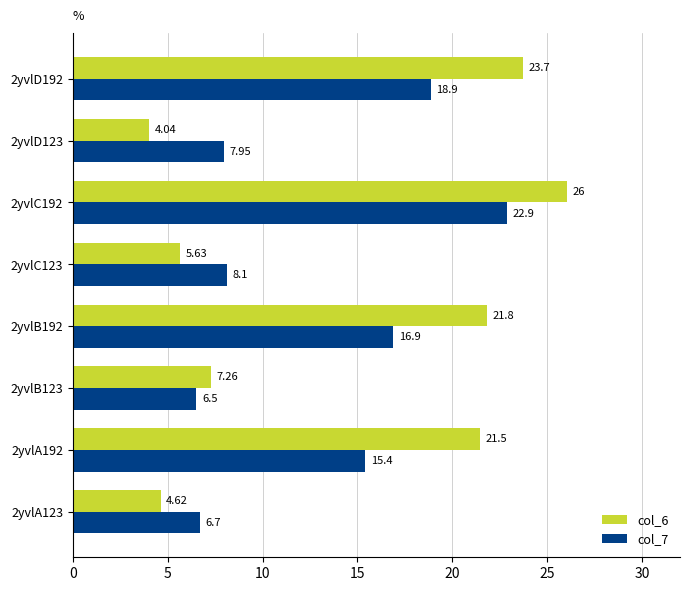

Which series has the largest range (max minus min)?

col_6